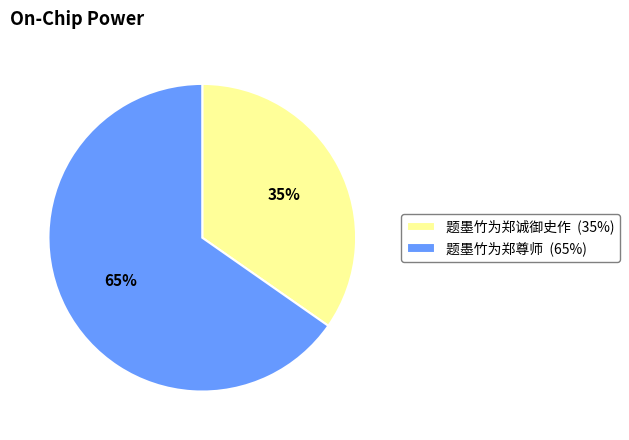

Is the sum of 题墨竹为郑尊师 (65%) and 题墨竹为郑诚御史作 (35%) greater than half?

Yes